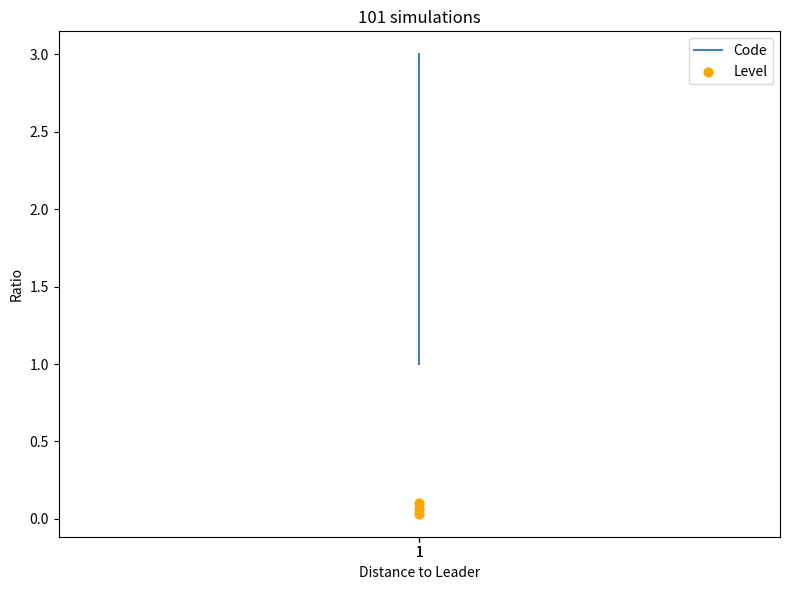

Is the value of Level at 1 greater than the value of Code at 1?

No